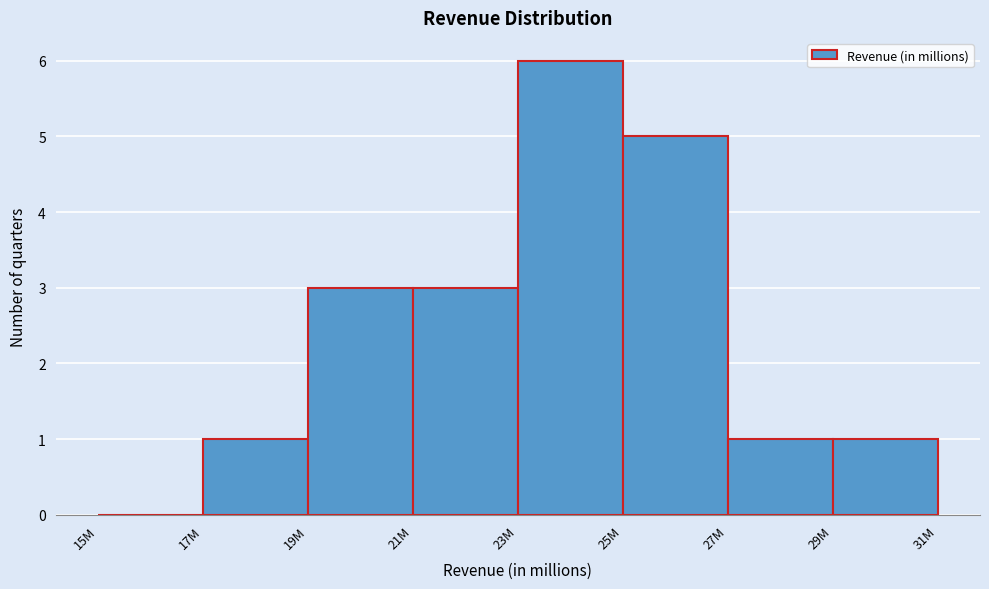

Reading left to right, list all the values displayed in this chart.

15M=0	17M=1	19M=3	21M=3	23M=6	25M=5	27M=1	29M=1